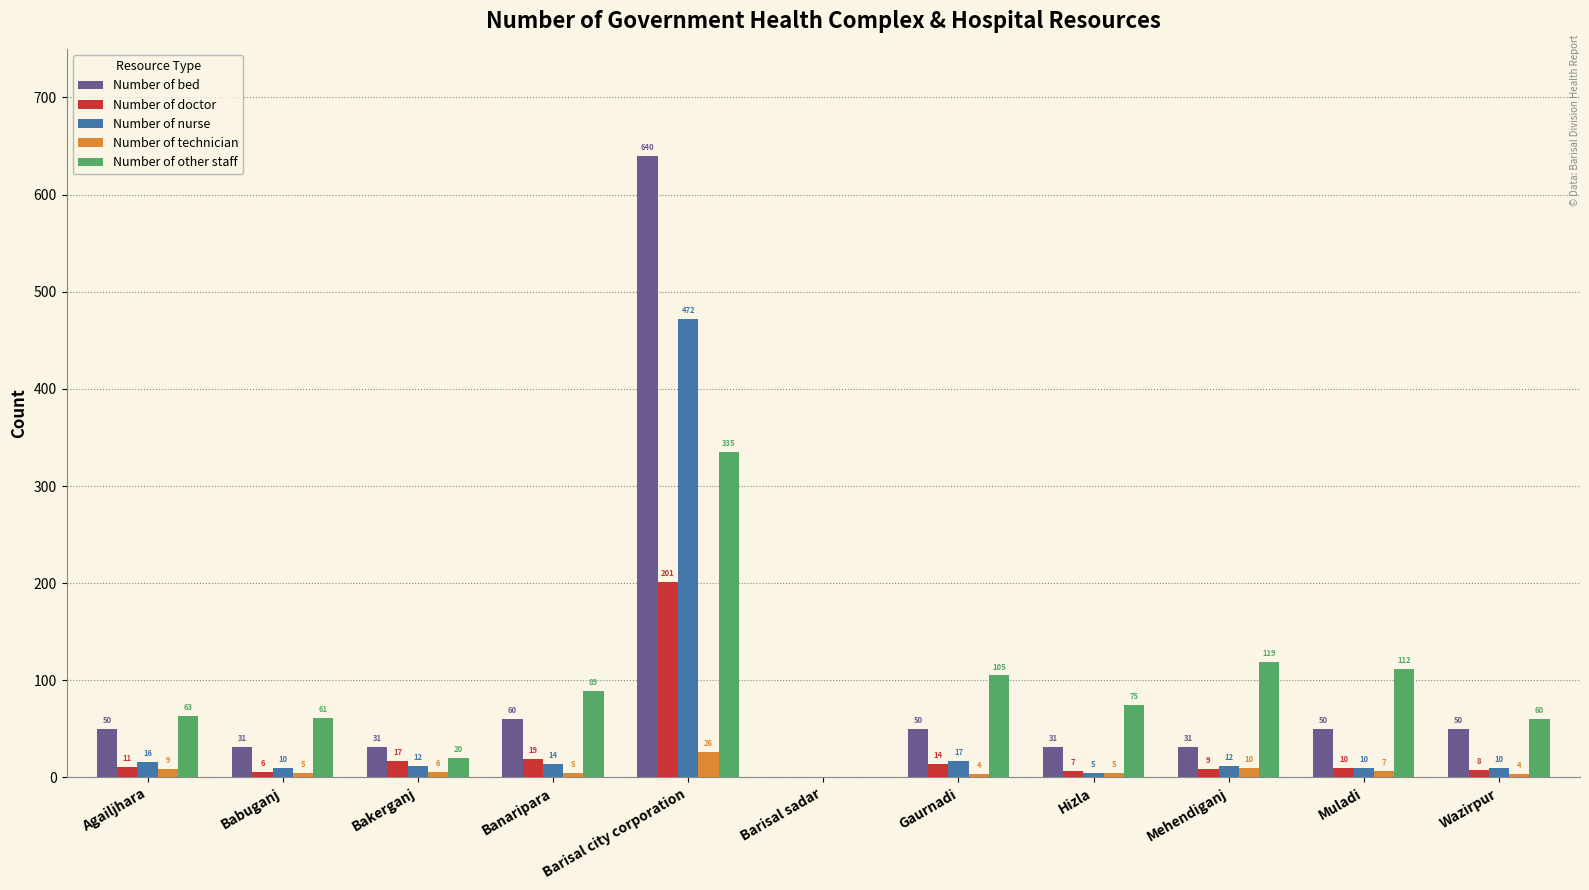

Which series has the largest total across all categories?

Number of other staff